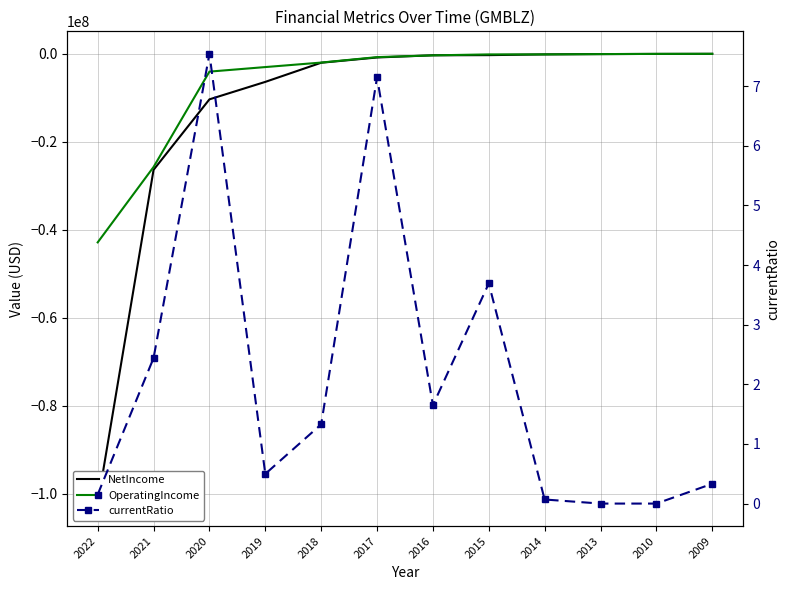

What are all the series names shown in the legend?

NetIncome, OperatingIncome, currentRatio